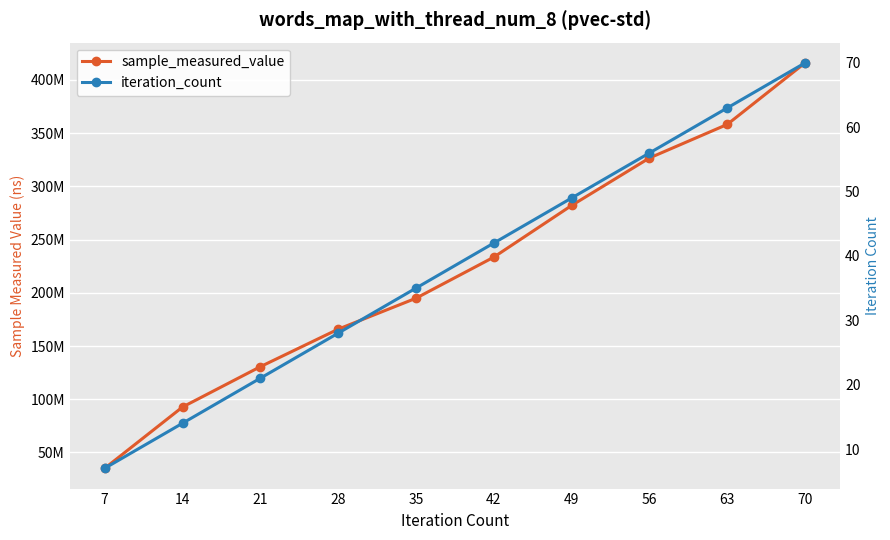

Reading left to right, extract all data points from this chart.

sample_measured_value: 7=35141360	14=92701936	21=130594110	28=165835201	35=194917091	42=233503245	49=282056041	56=326666782	63=358210122	70=416014404
iteration_count: 7=7	14=14	21=21	28=28	35=35	42=42	49=49	56=56	63=63	70=70